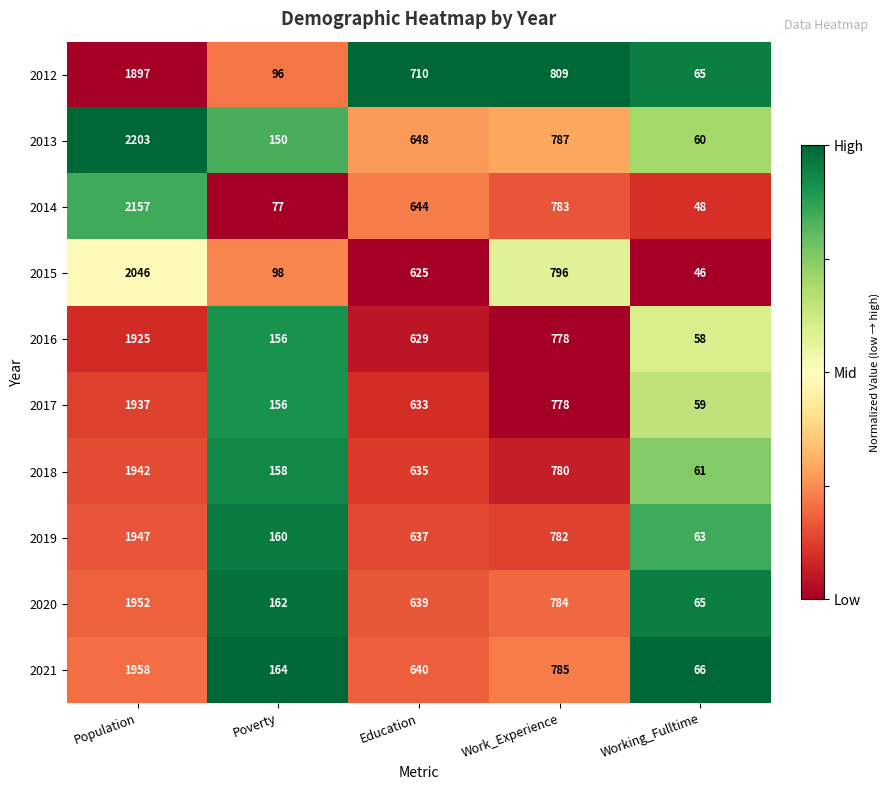

What is the difference between the highest and lowest values at Working_Fulltime?

20